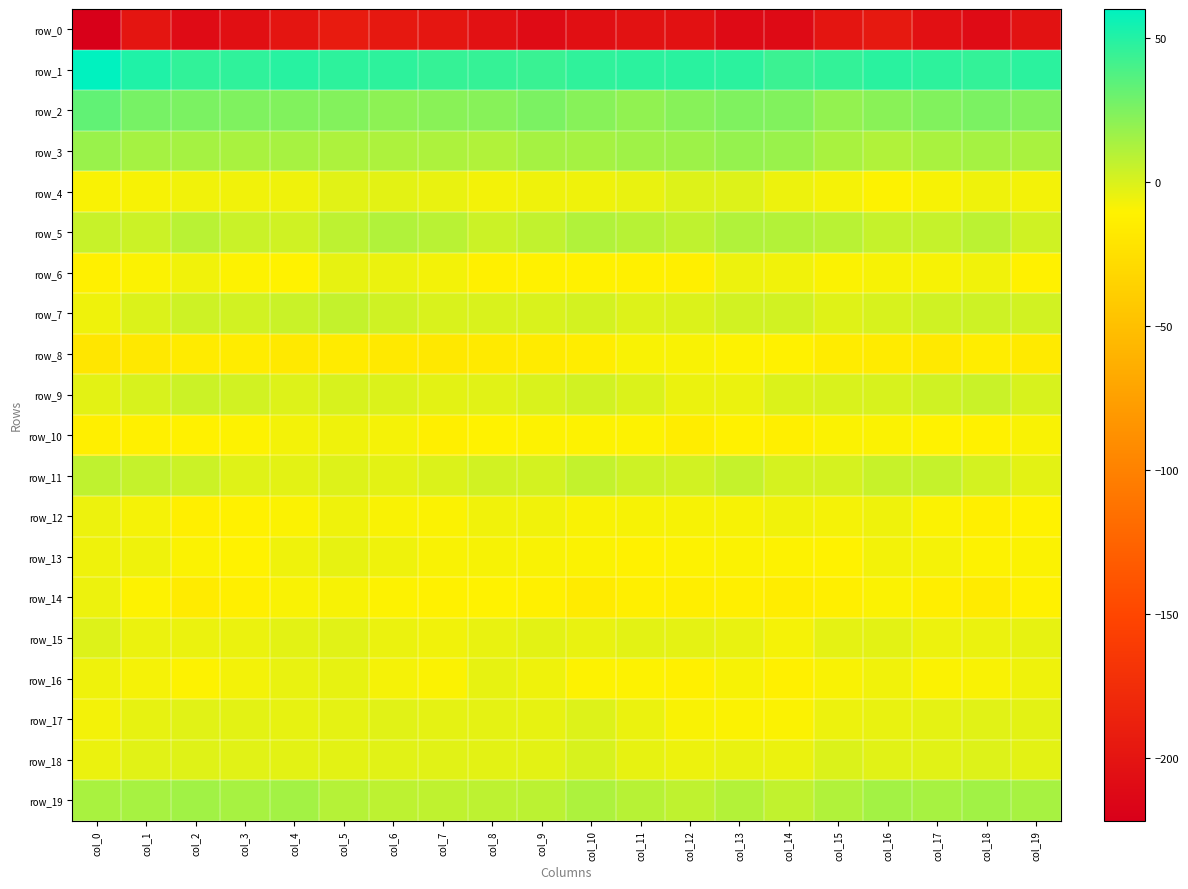

How many values in row_9 are above zero?

9